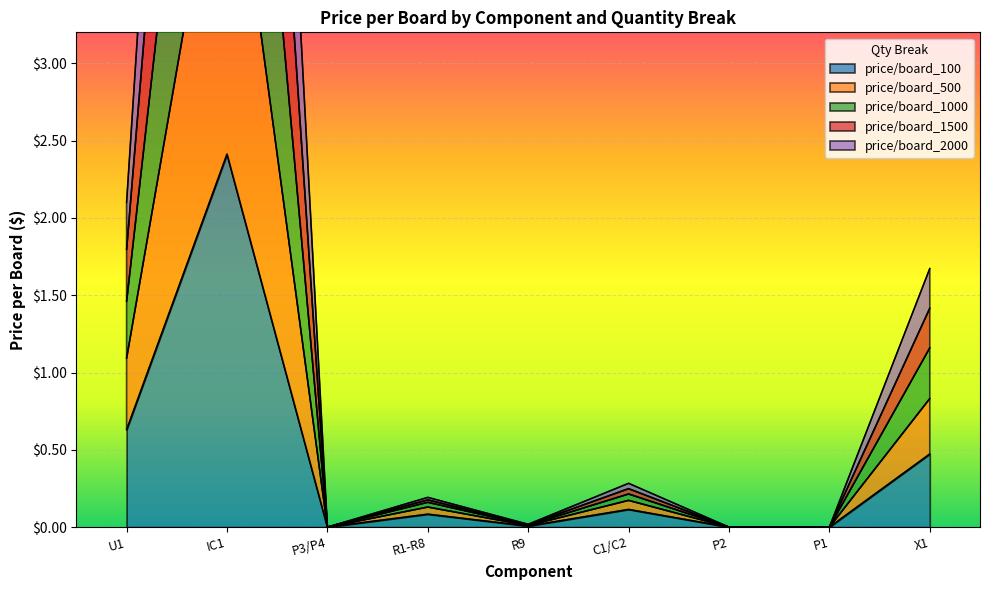

What are all the series names shown in the legend?

price/board_100, price/board_500, price/board_1000, price/board_1500, price/board_2000